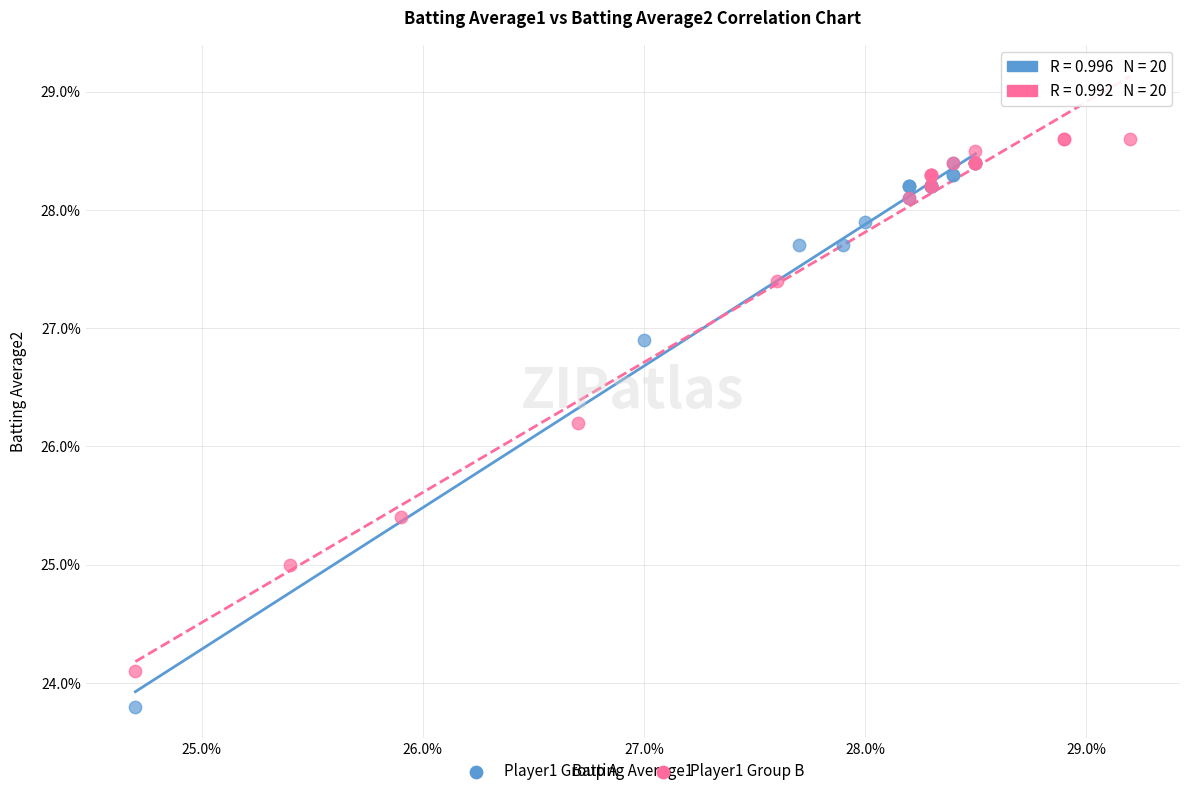

Which series contains the highest Y value?

Player1 Group B